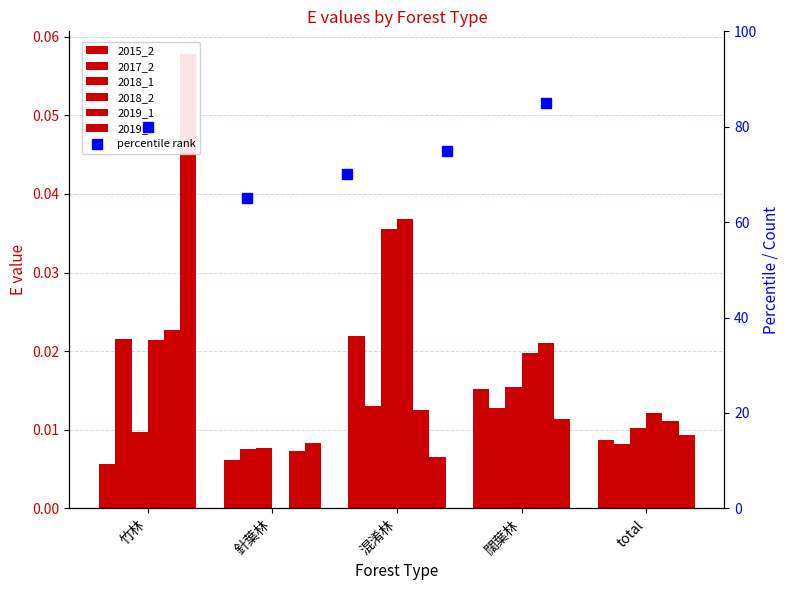

What are all the series names shown in the legend?

2015_2, 2017_2, 2018_1, 2018_2, 2019_1, 2019_2